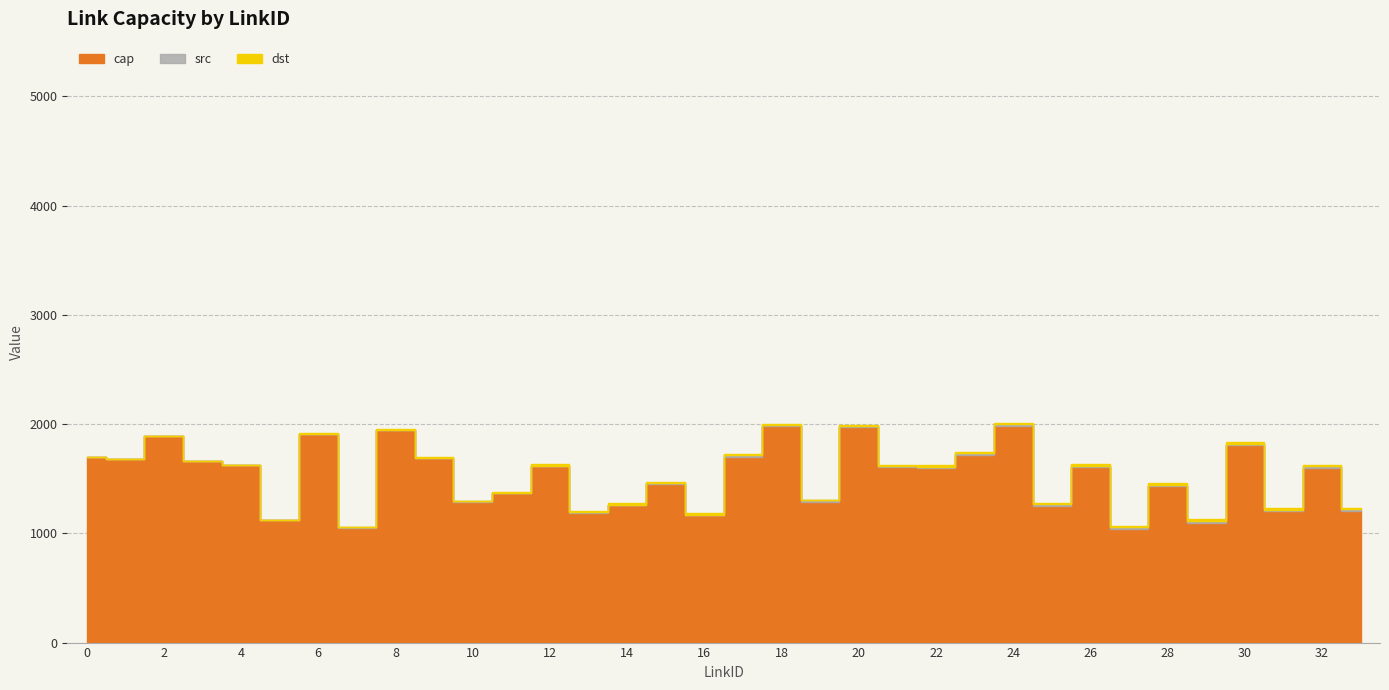

True or false: cap and src cross at least once.

False